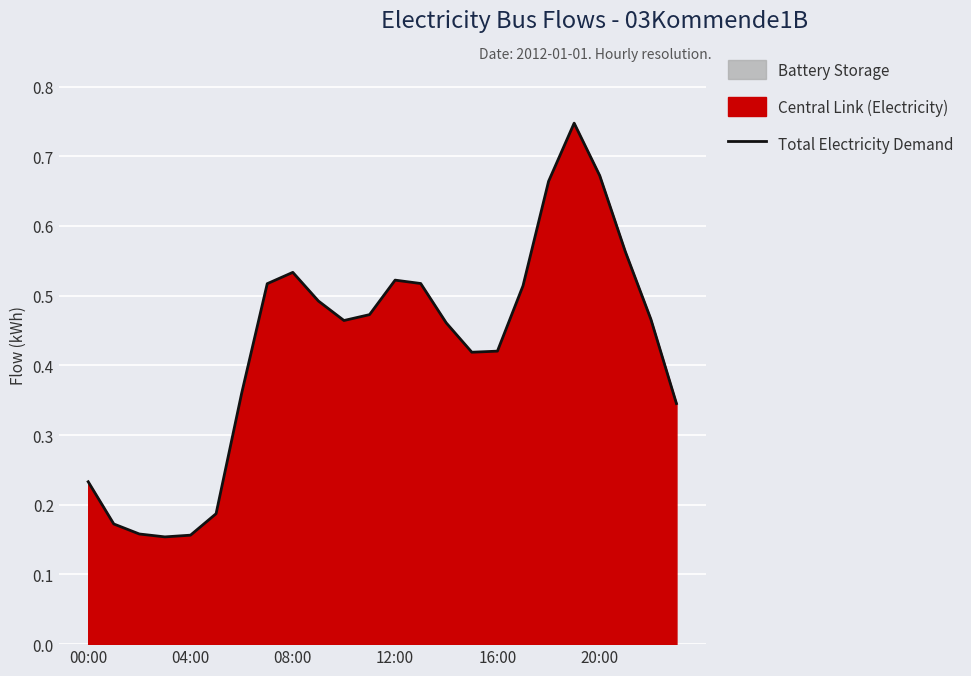

Which label corresponds to the largest value in the chart?

19